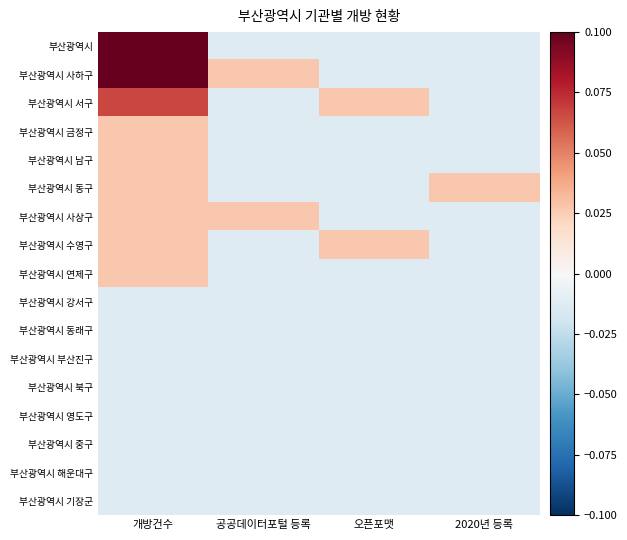

At how many categories does at least one series exceed 0?

4